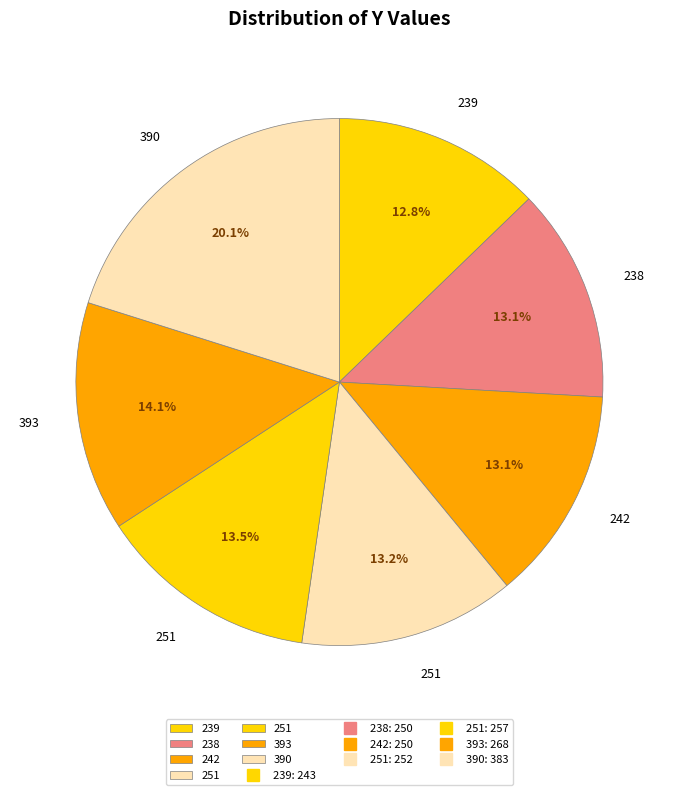

Count the number of slices in the pie.

7